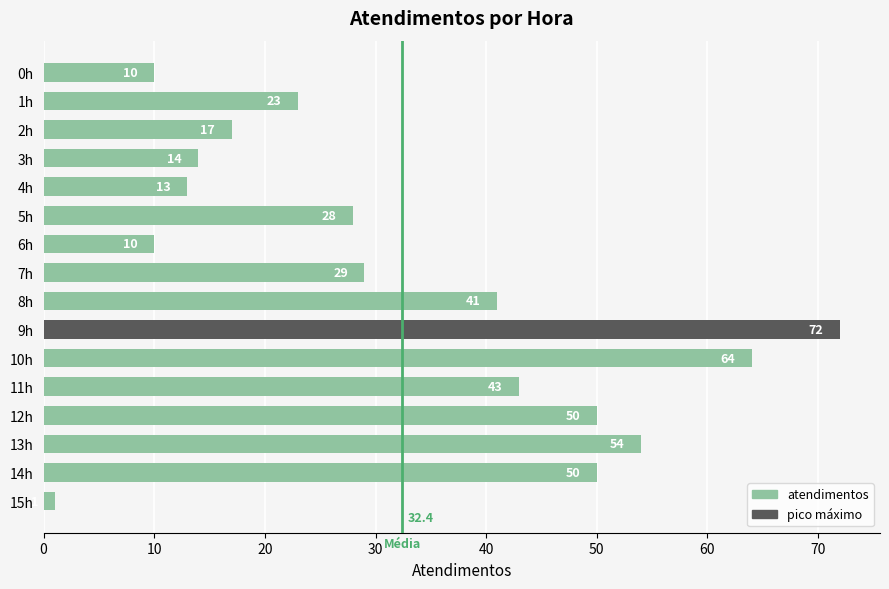

What is the label of the 4th bar from the bottom?

12h